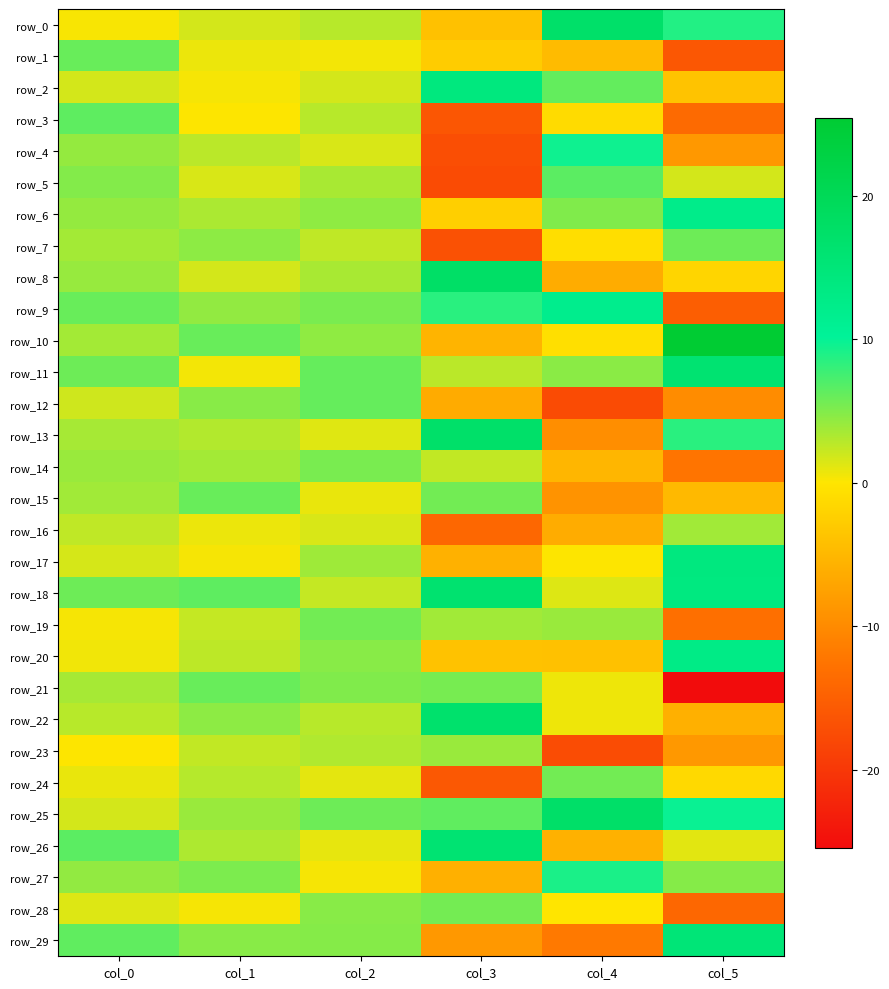

How many data points in row_21 are above 5?

3